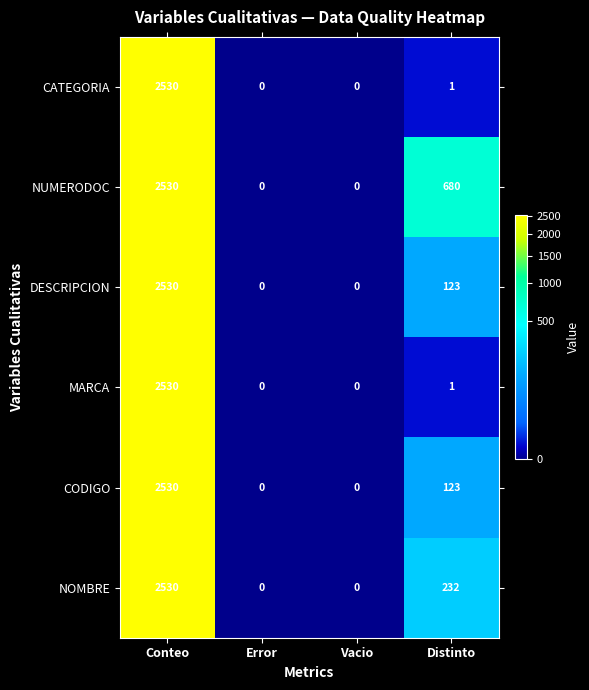

Read the CATEGORIA value at Conteo.

2530